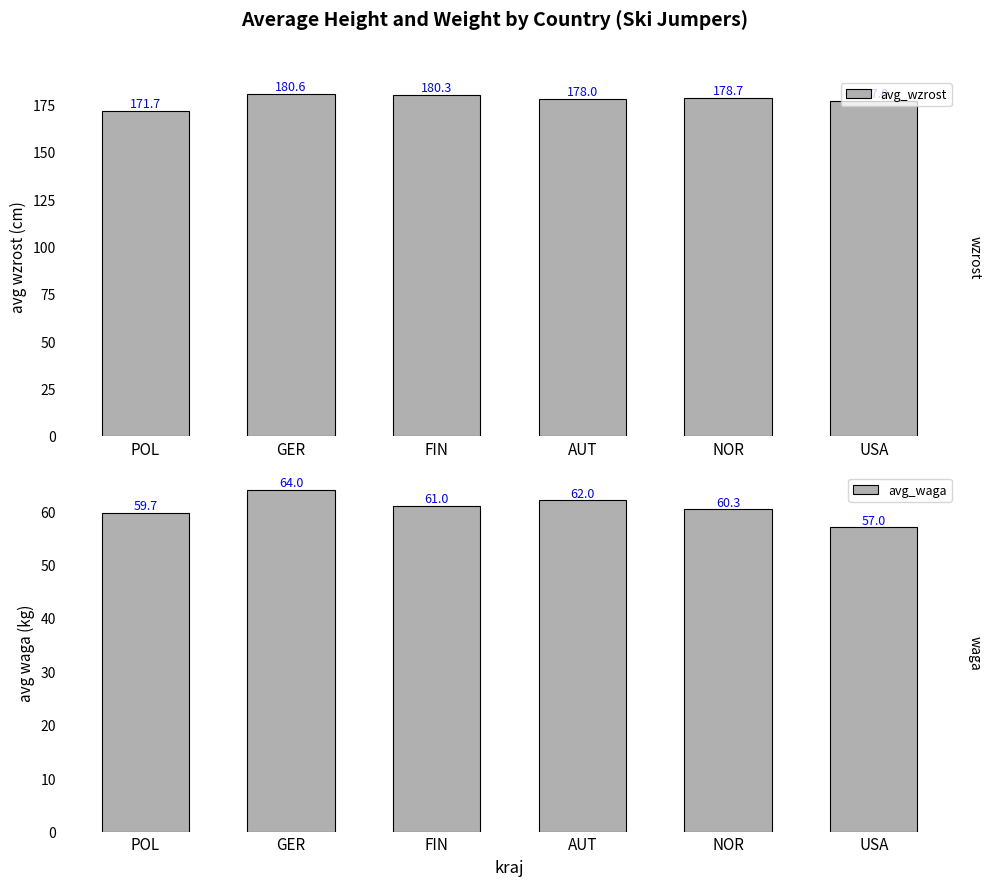

At how many categories does at least one series exceed 171?

6